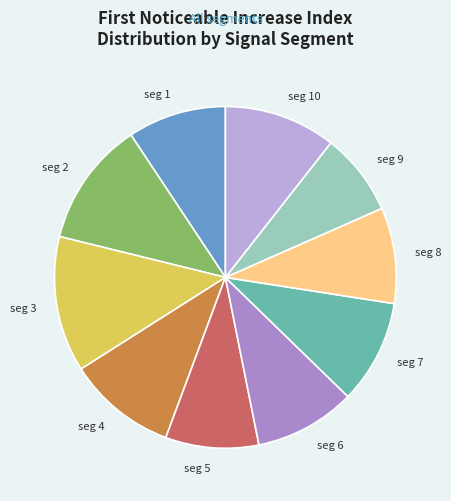

How many segments does this pie chart have?

10